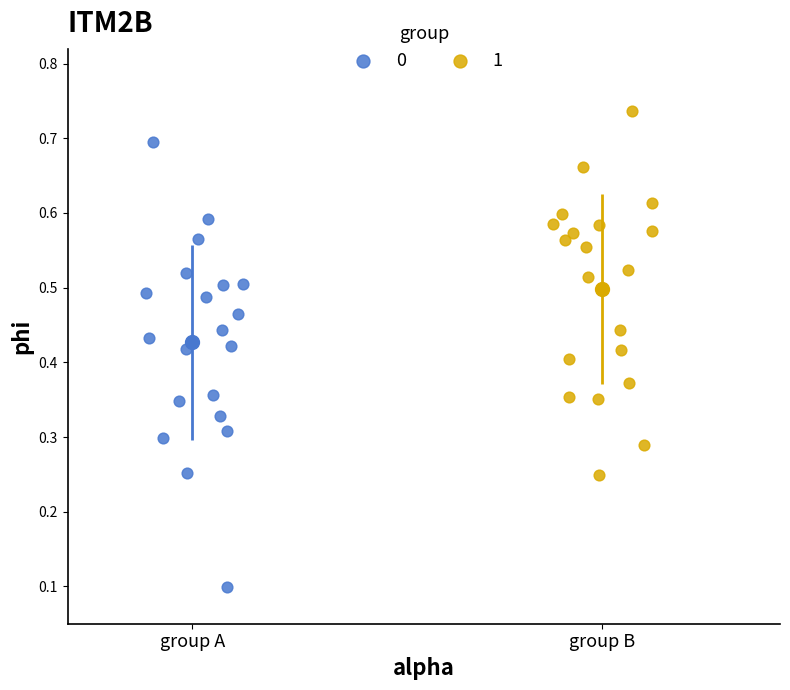

Which series reaches the maximum Y coordinate?

1